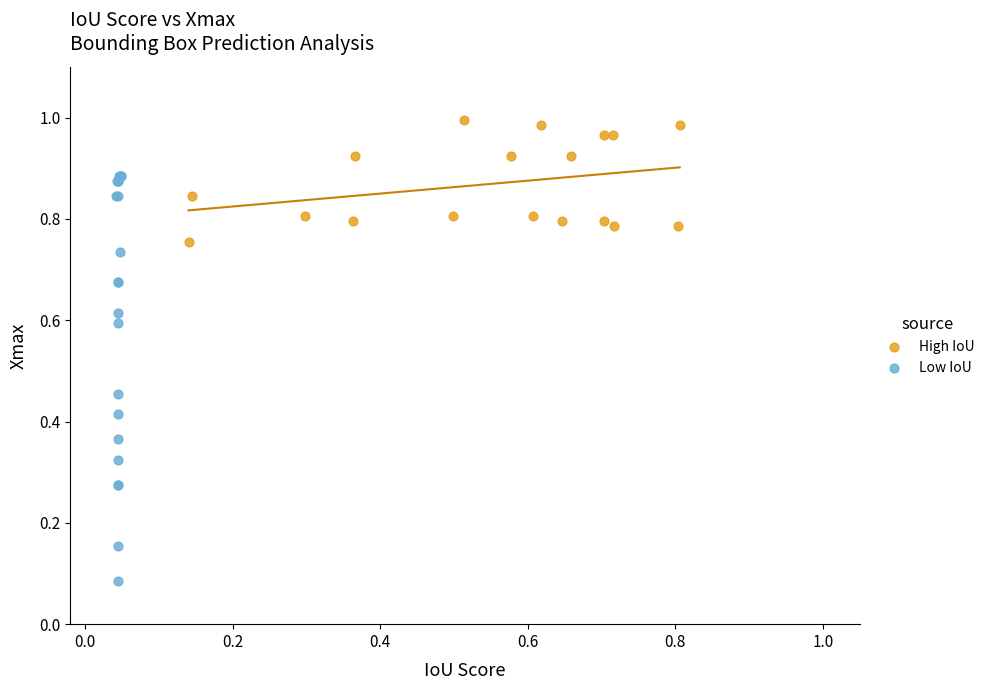

Which series contains the highest Y value?

High IoU